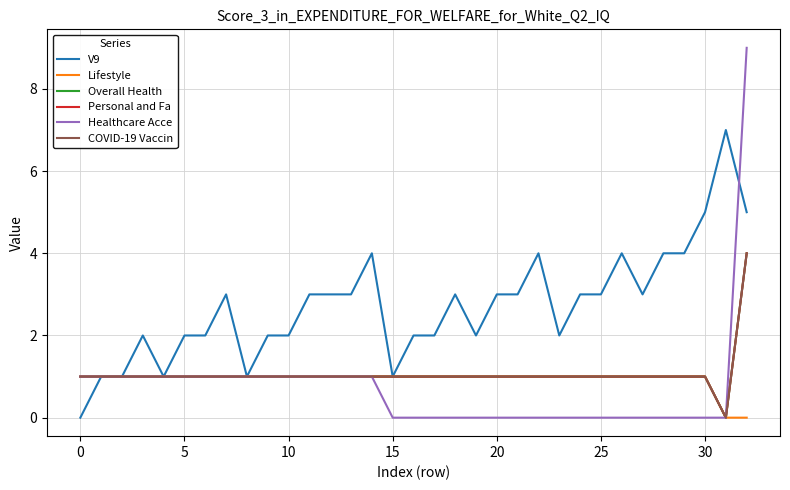

At which category is the sum across all series the highest?

32